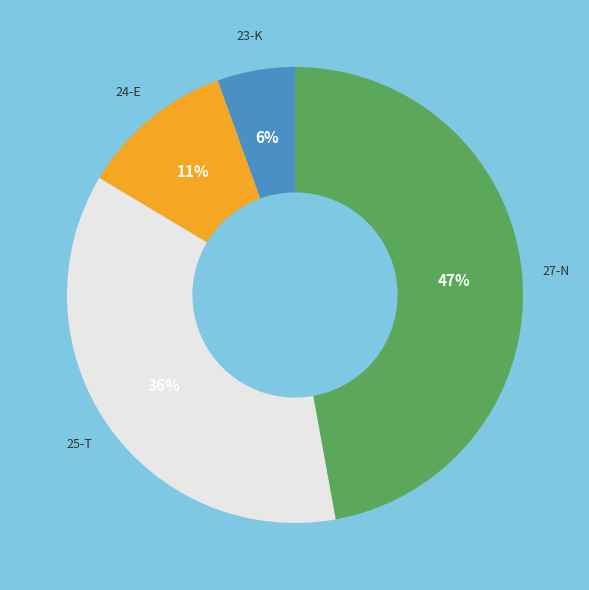

Does any single category account for the majority?

No